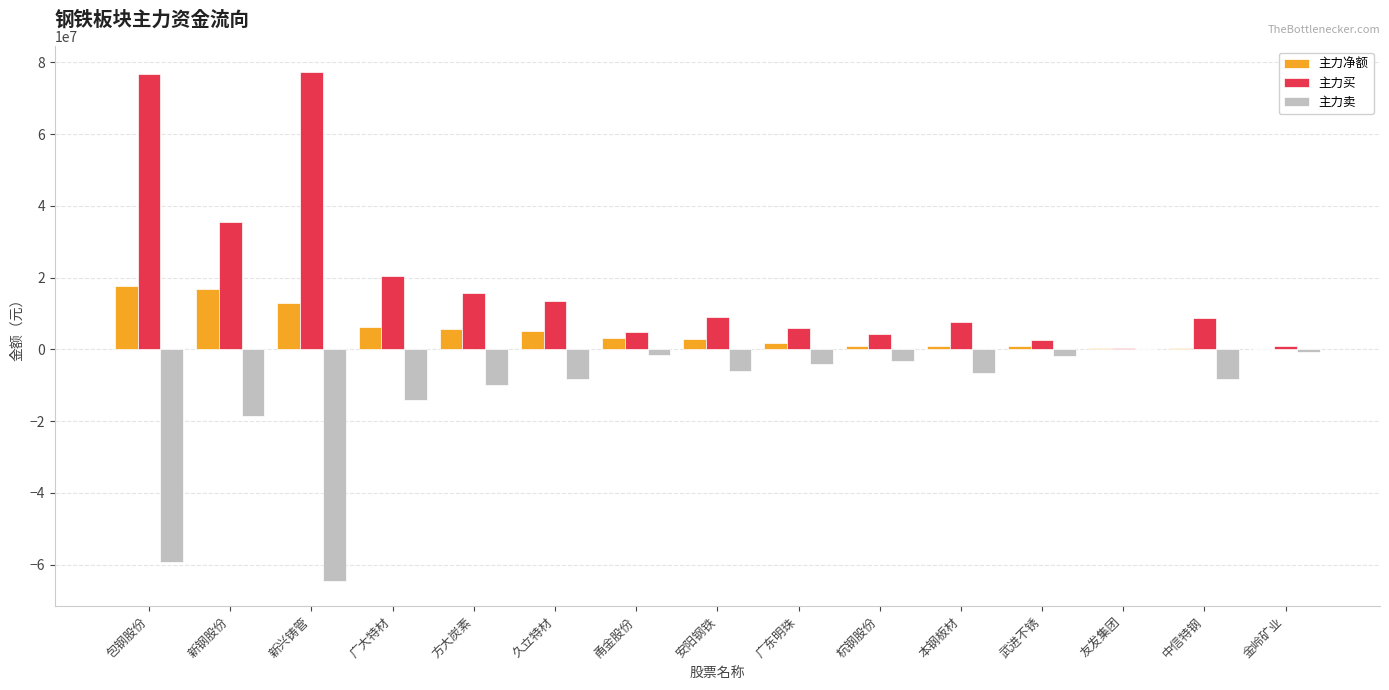

Which series has the largest total across all categories?

主力买